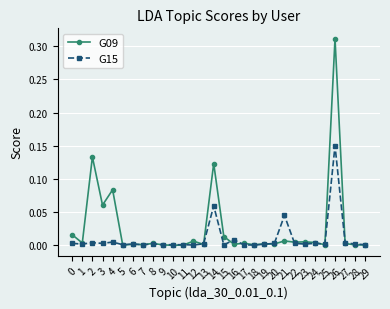

Which series has the largest total across all categories?

G09